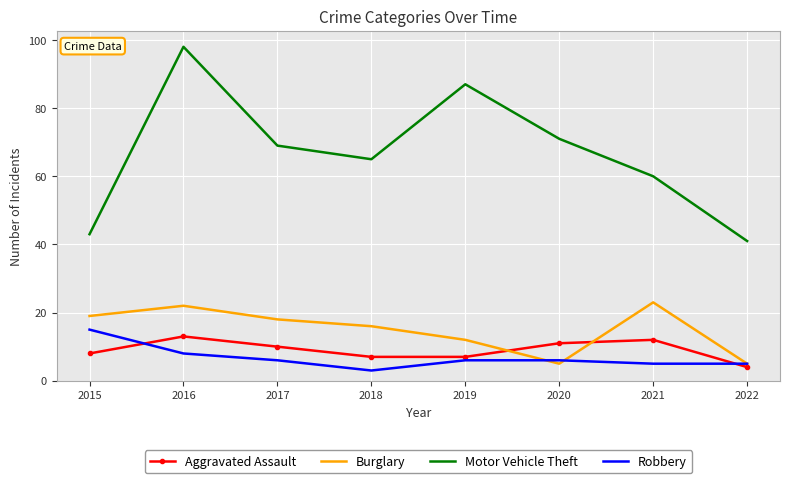

What is the difference between the highest and lowest values at 2015?

35